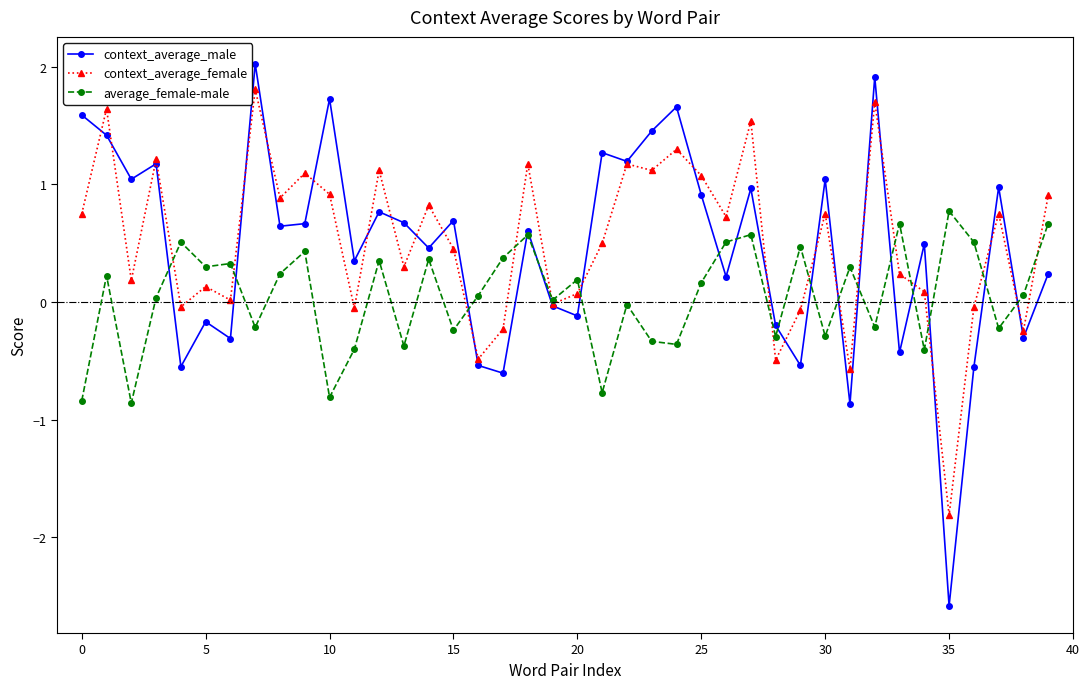

What is the maximum value for context_average_female?

1.8